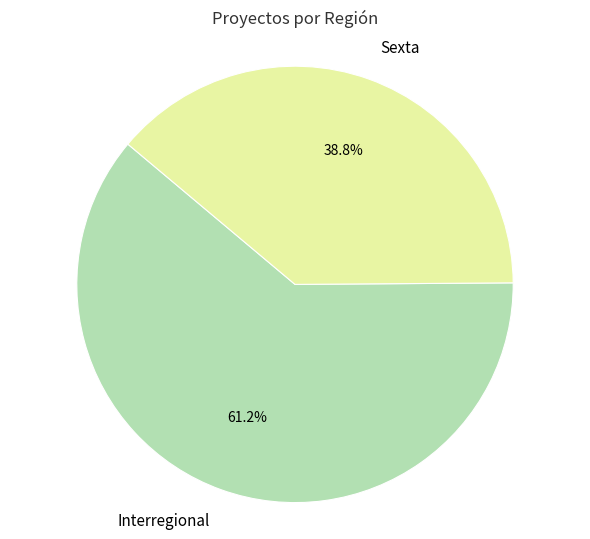

What is the largest slice in the pie chart?

Interregional